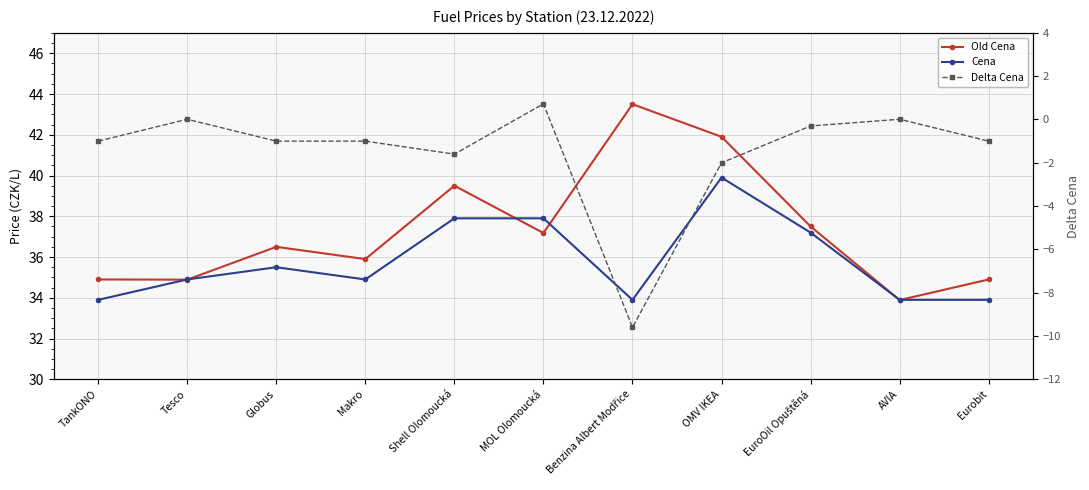

Is the value of Cena at MOL Olomoucká greater than the value of Delta Cena at TankONO?

Yes